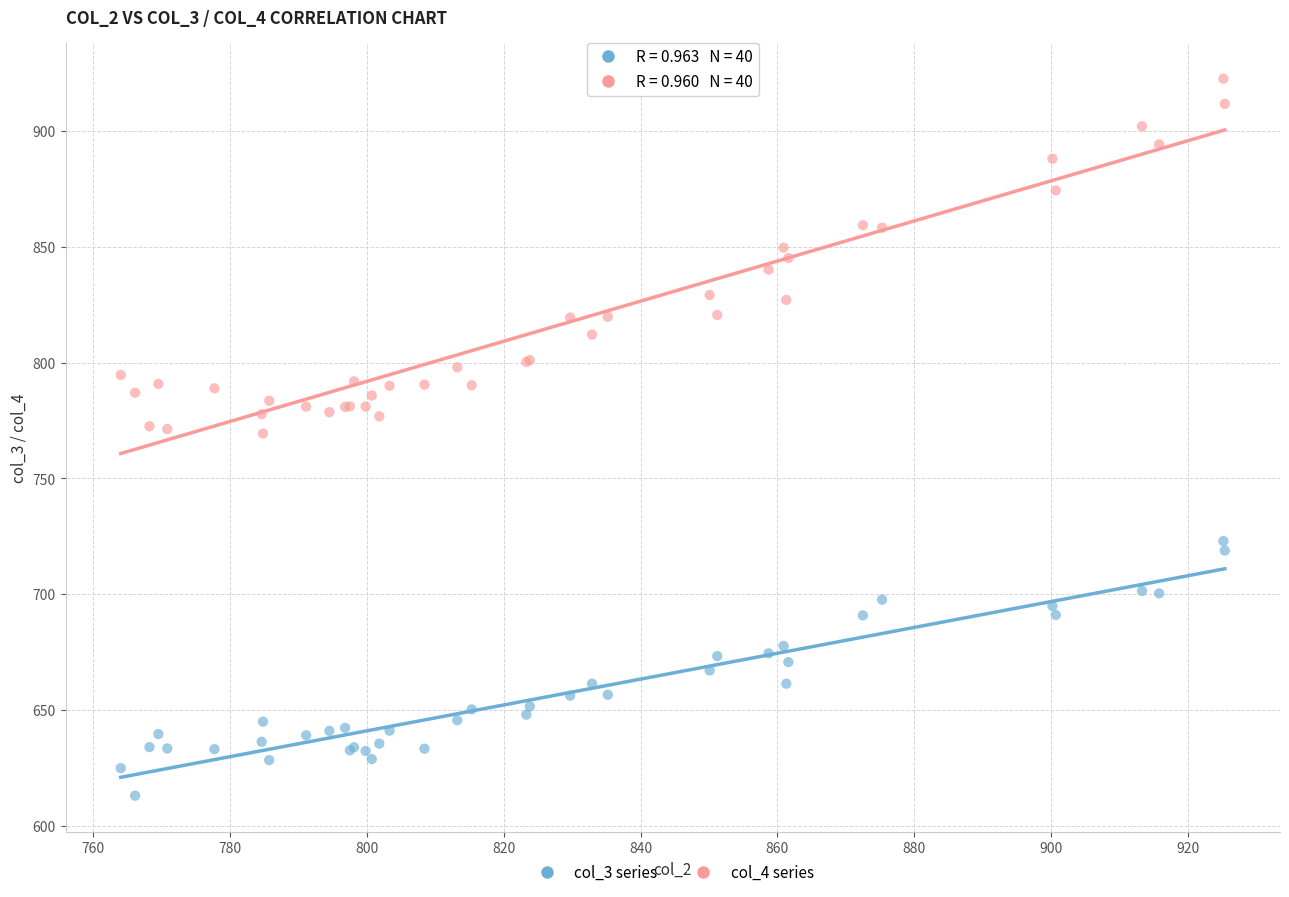

Which series has the largest Y range (max minus min)?

col_4 series